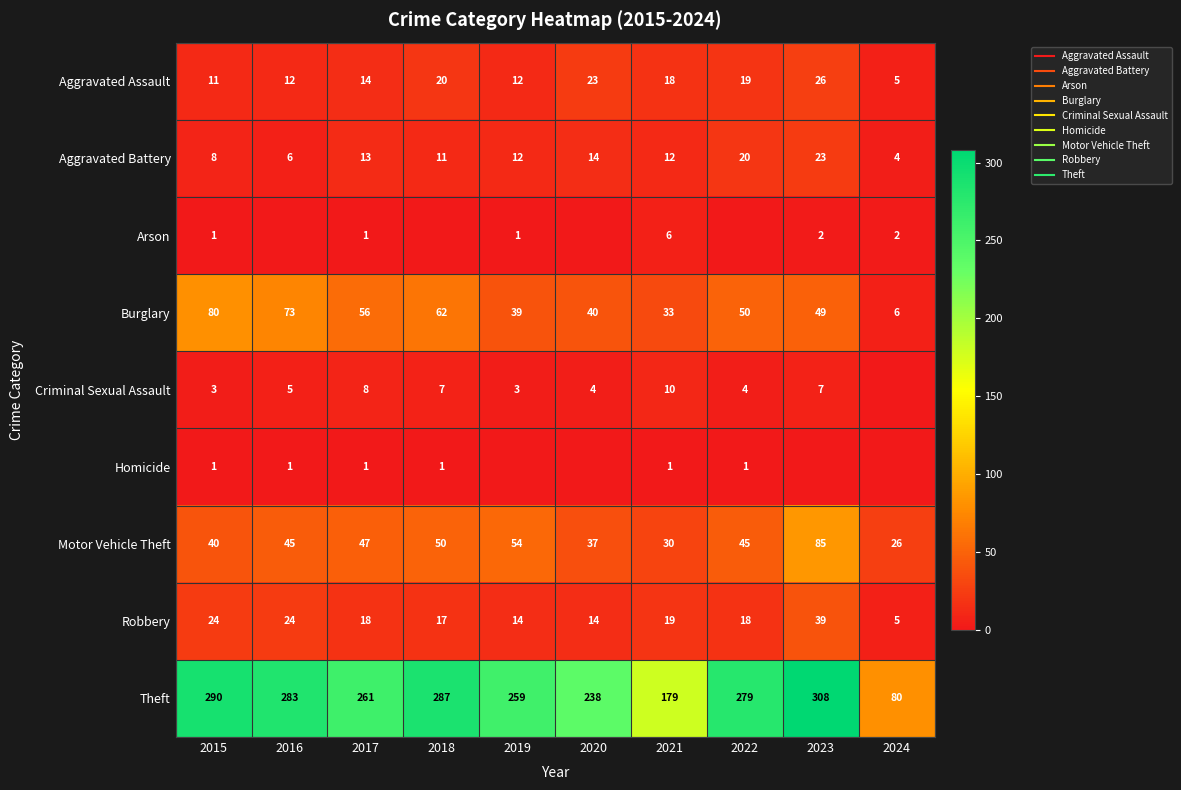

Is the value of Theft at 2022 greater than the value of Motor Vehicle Theft at 2018?

Yes